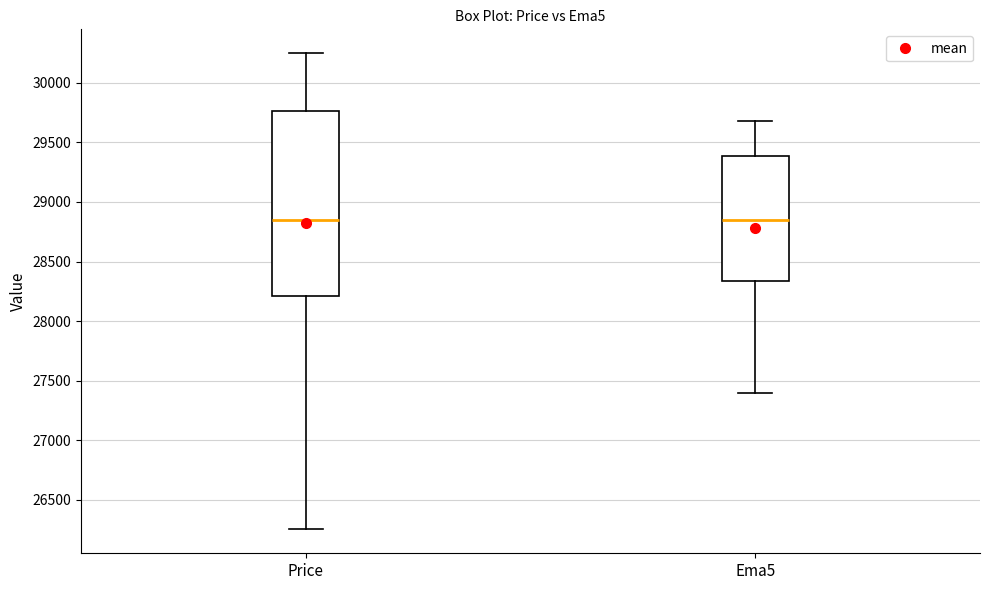

Reading left to right, transcribe this box plot: for each box, give where its median line is, the range the box spans, and where its two whiskers end, as read against the y-axis. The values are not printed on the chart, so give them approximately, as read against the axis.

Price: median 28850, box 28200 to 29750, whiskers 26250 to 30250
Ema5: median 28850, box 28350 to 29400, whiskers 27400 to 29700